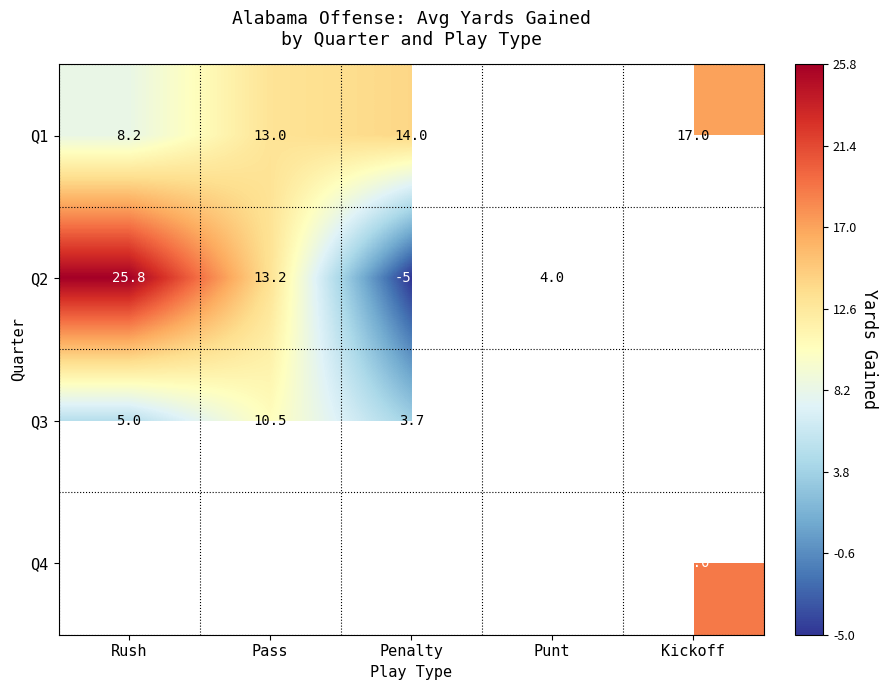

Is the value of Q2 at Rush greater than the value of Q1 at Pass?

Yes